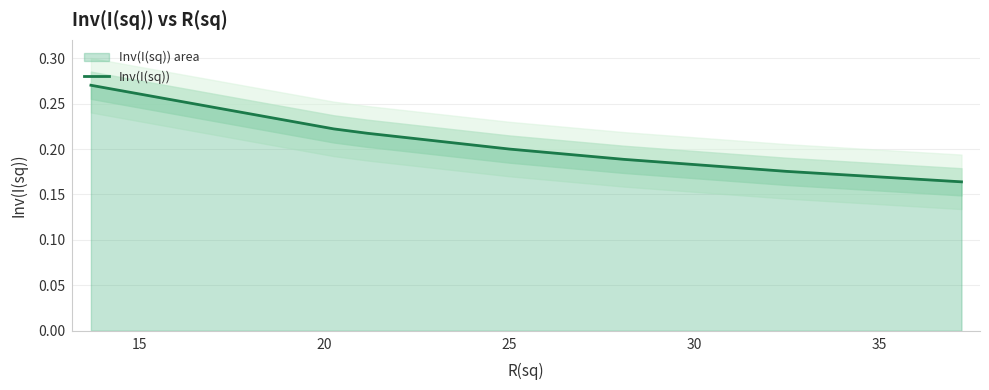

What is the maximum value shown in the chart?

0.3